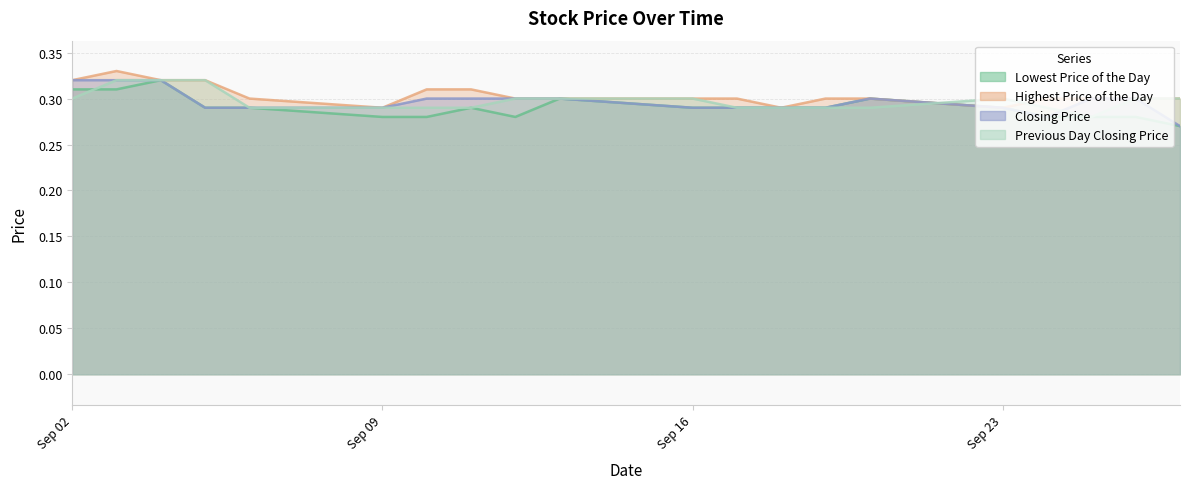

Is it true that Previous Day Closing Price equals 0.3 at 20190903?

True